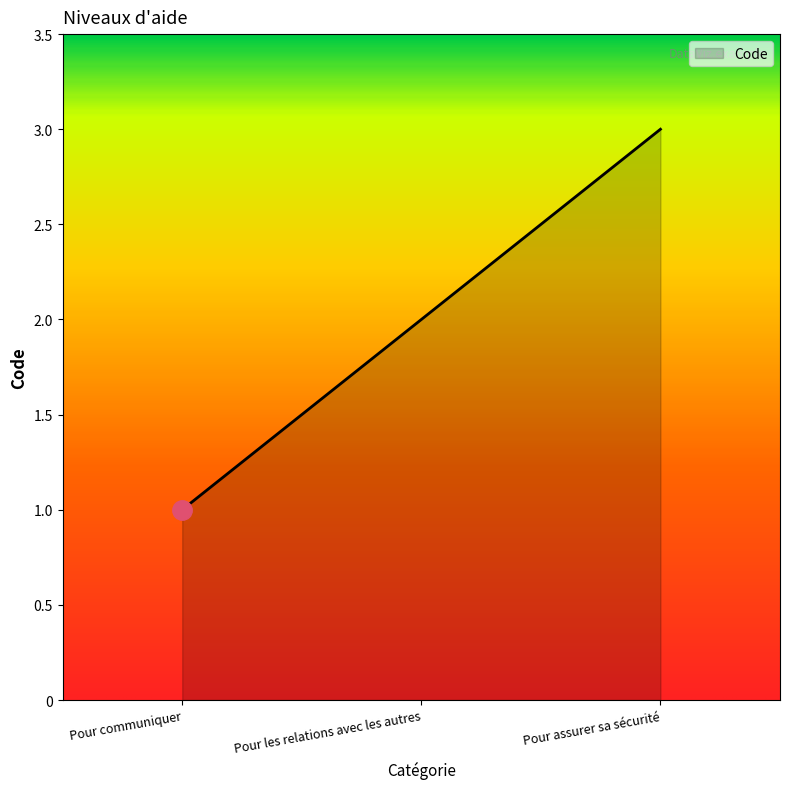

Where is the data nearest to the value 2?

Pour les relations avec les autres